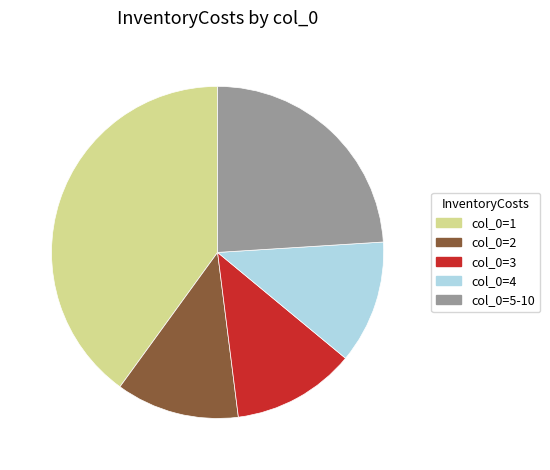

Between col_0=2 and col_0=1, which is larger?

col_0=1